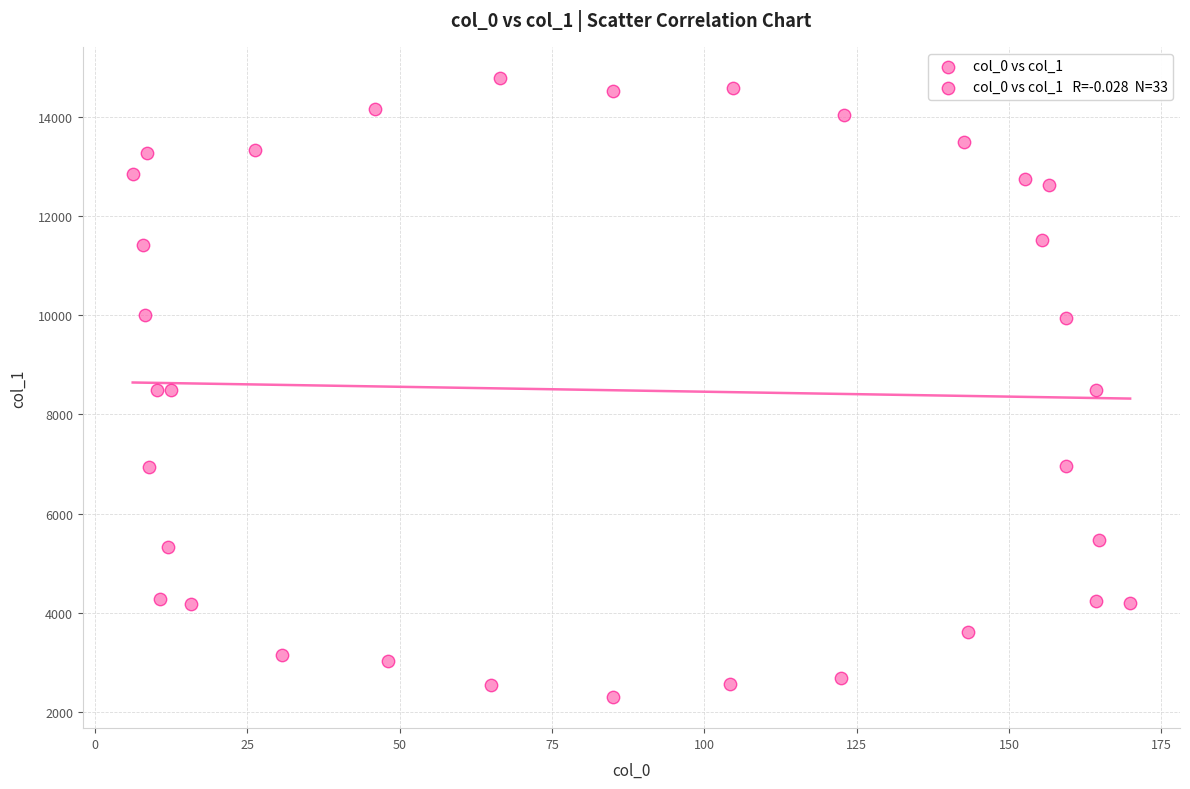

What is the range of X values (max minus min)?

163.7